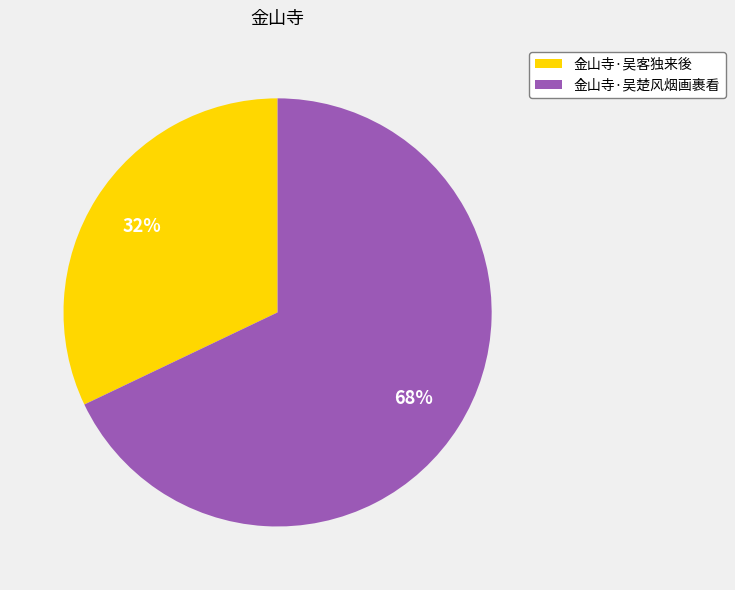

What is the smallest slice in the pie chart?

金山寺·吴客独来後